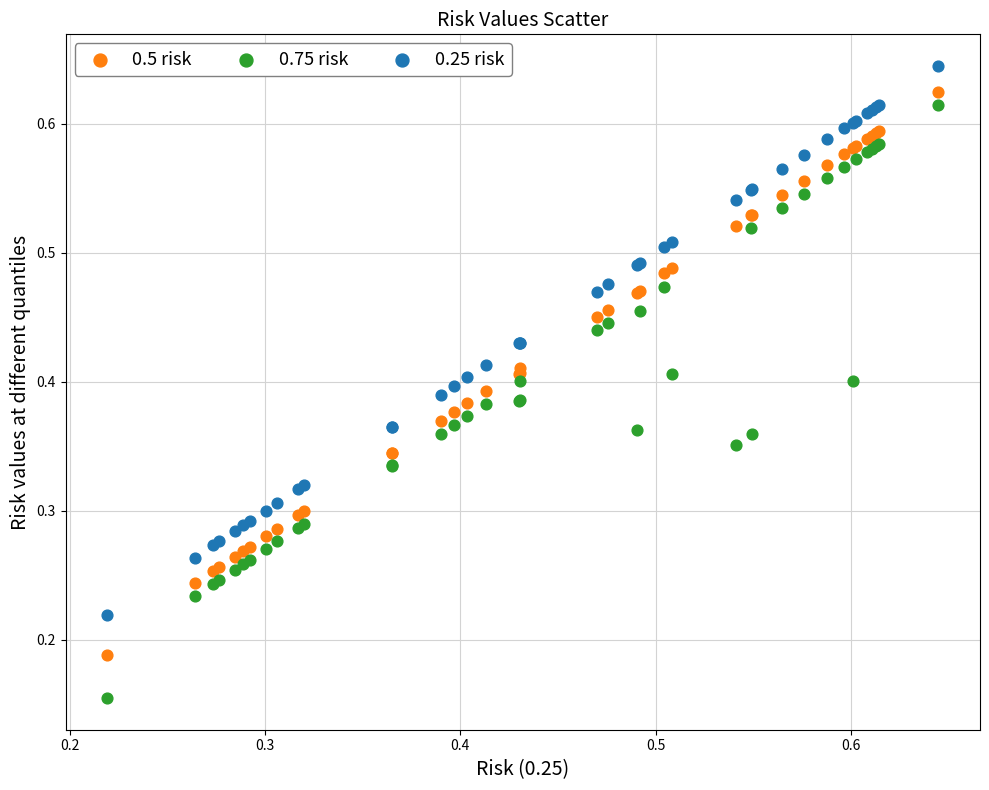

What are all the series names shown in the legend?

0.5 risk, 0.75 risk, 0.25 risk